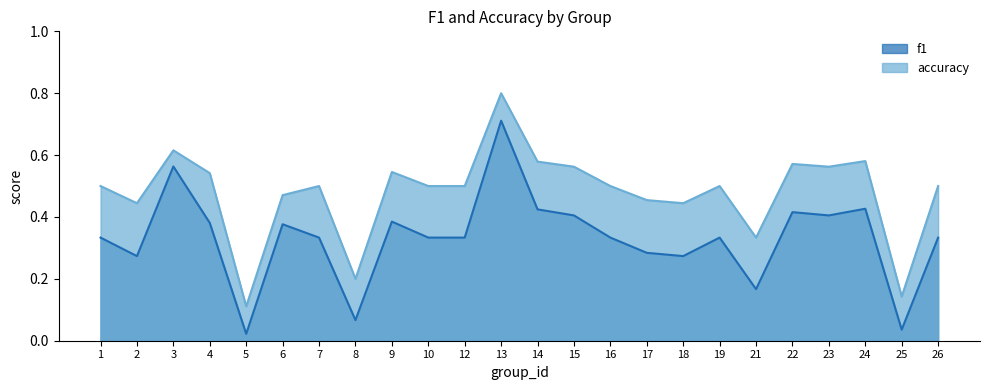

List the series in order of their peak value, highest first.

accuracy, f1